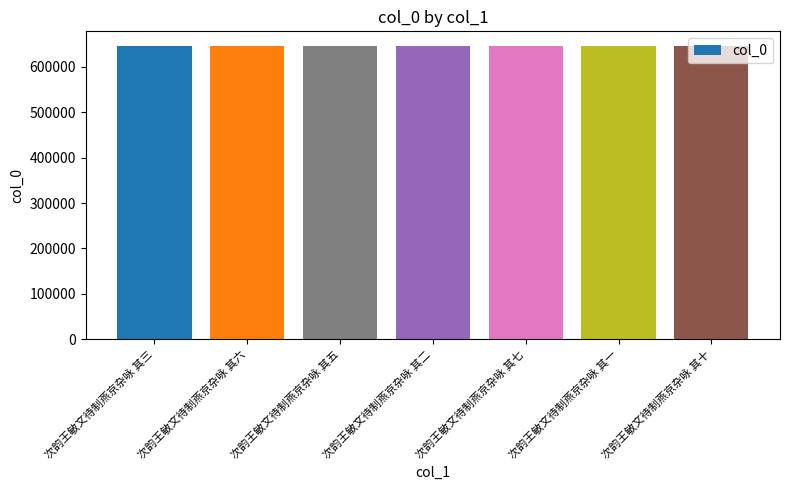

What is the maximum value shown in the chart?

645829